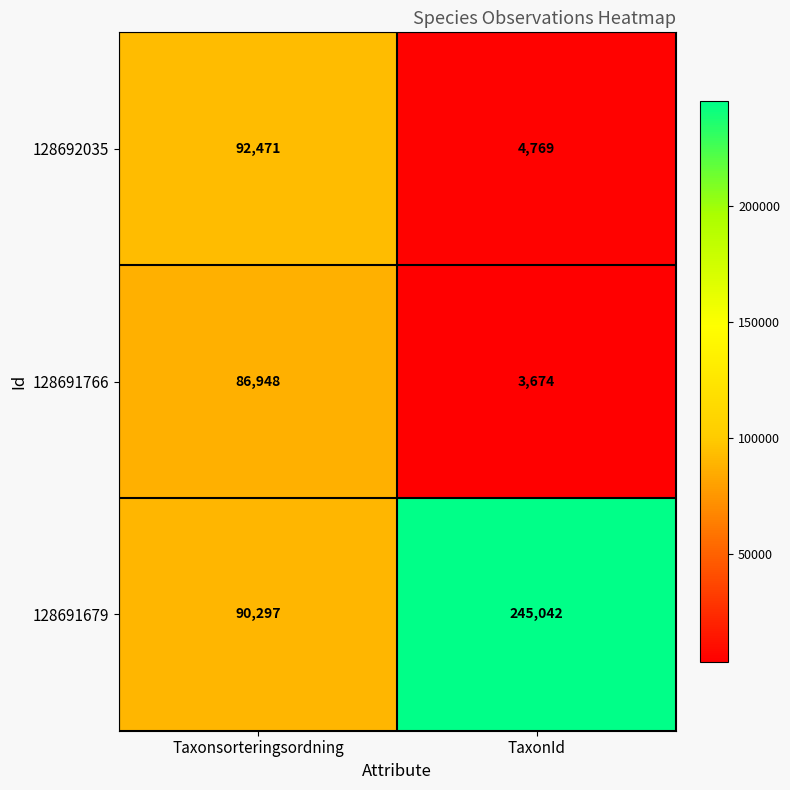

At which label is 128691679 closest to 167669?

Taxonsorteringsordning